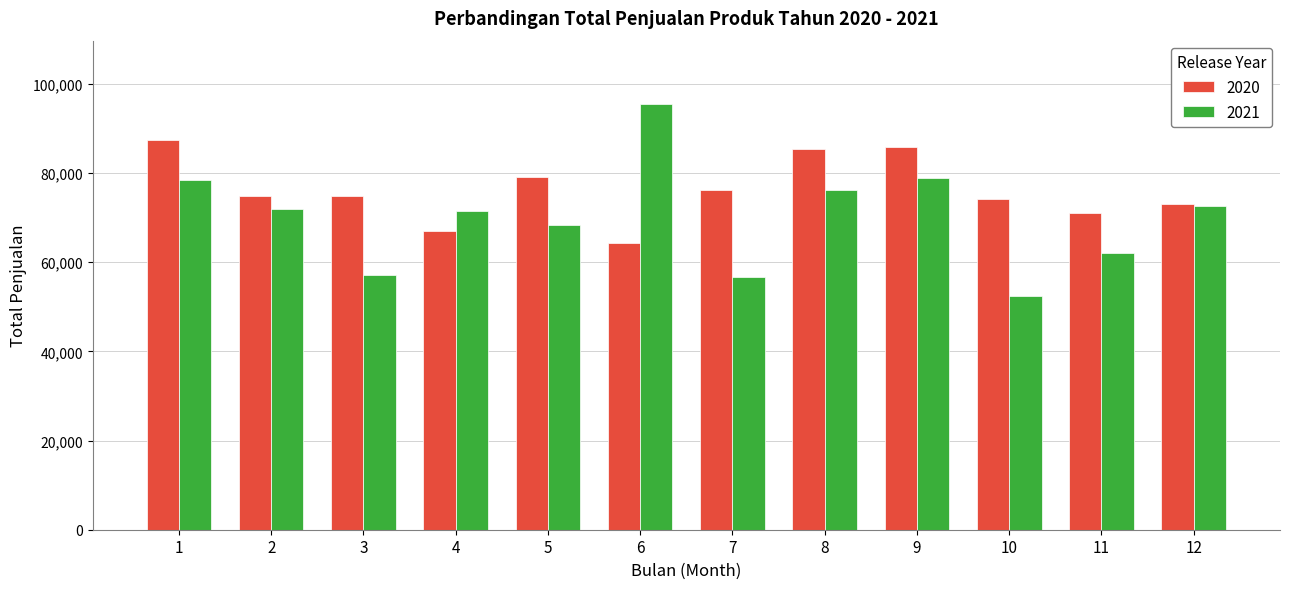

Which series has the widest spread of values?

2021